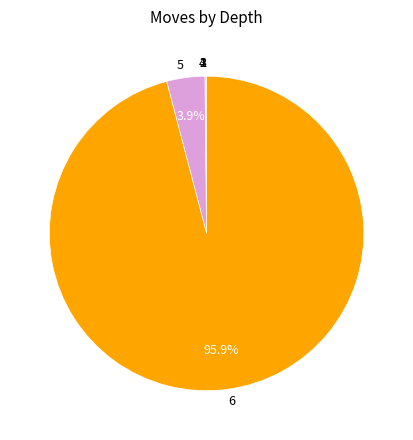

Which category accounts for the majority?

6